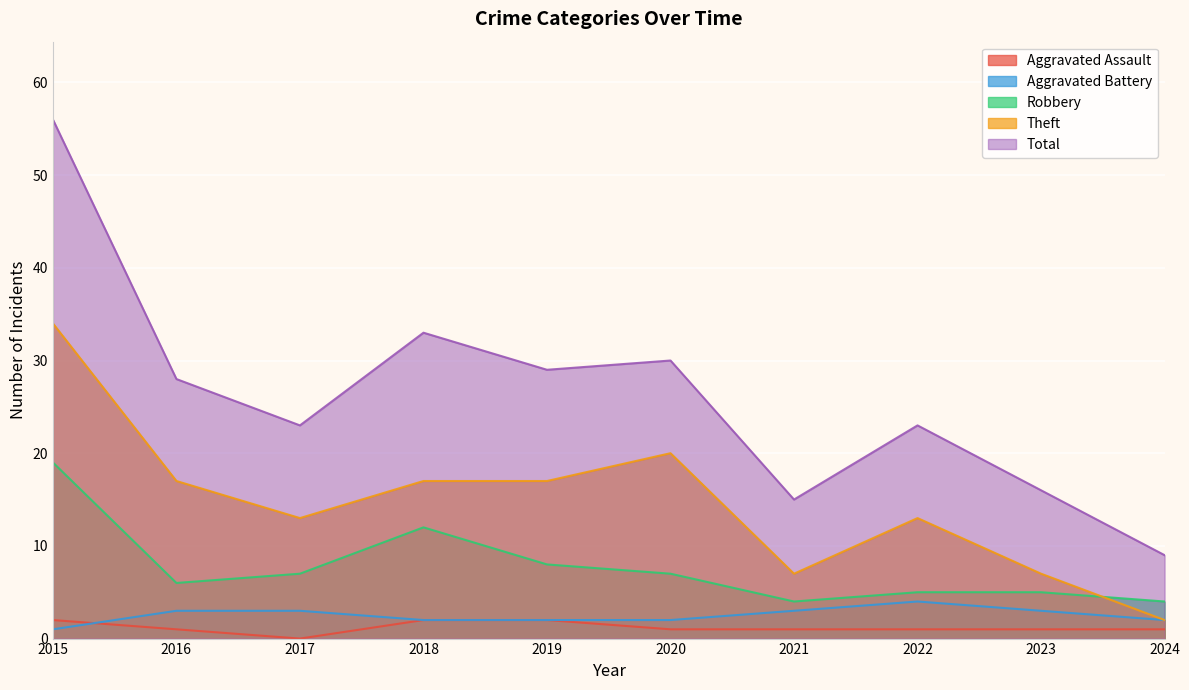

What is the spread (max minus min) of values at 2020?

29